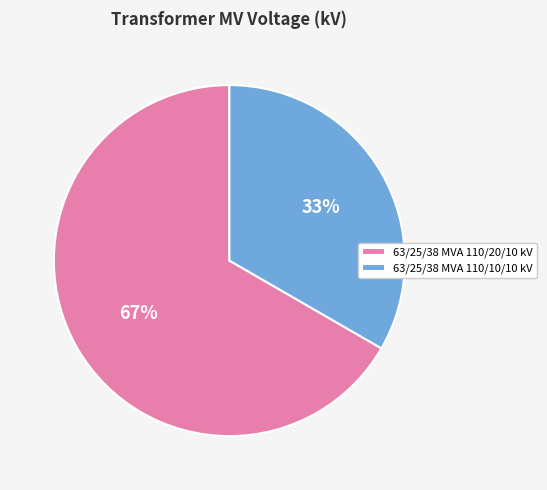

What is the ratio of the value at 63/25/38 MVA 110/10/10 kV to the value at 63/25/38 MVA 110/20/10 kV?

0.5